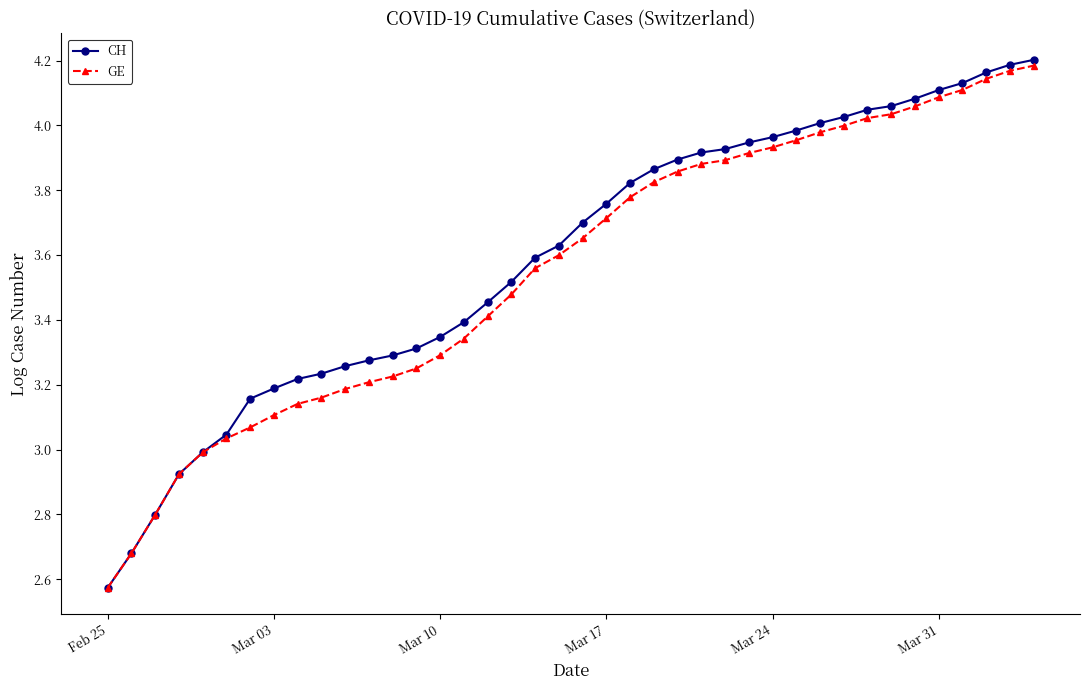

What is the value of the GE point at the 17th from the left?

3.4